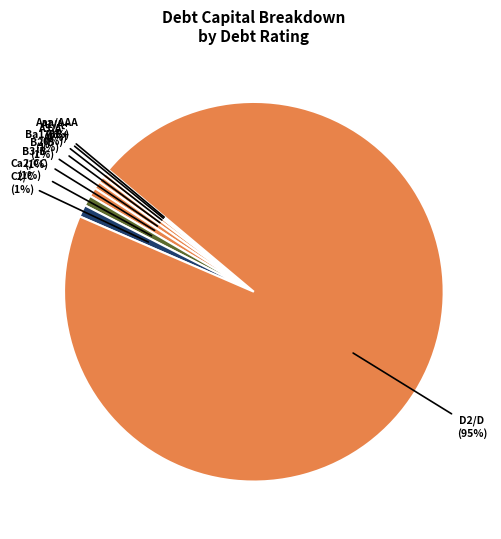

Which slice is the largest?

D2/D